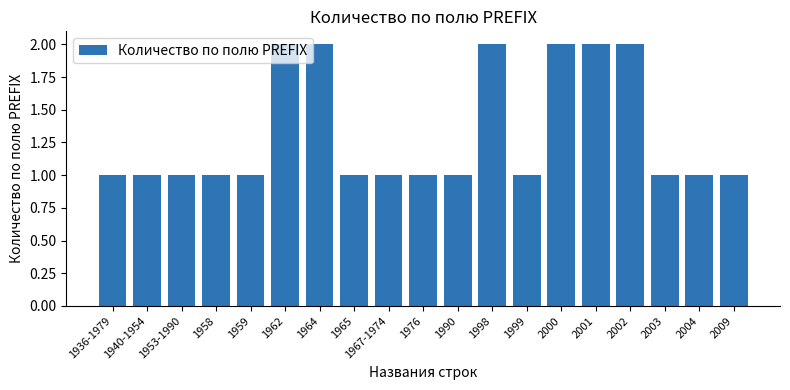

How many series are shown in this chart?

1